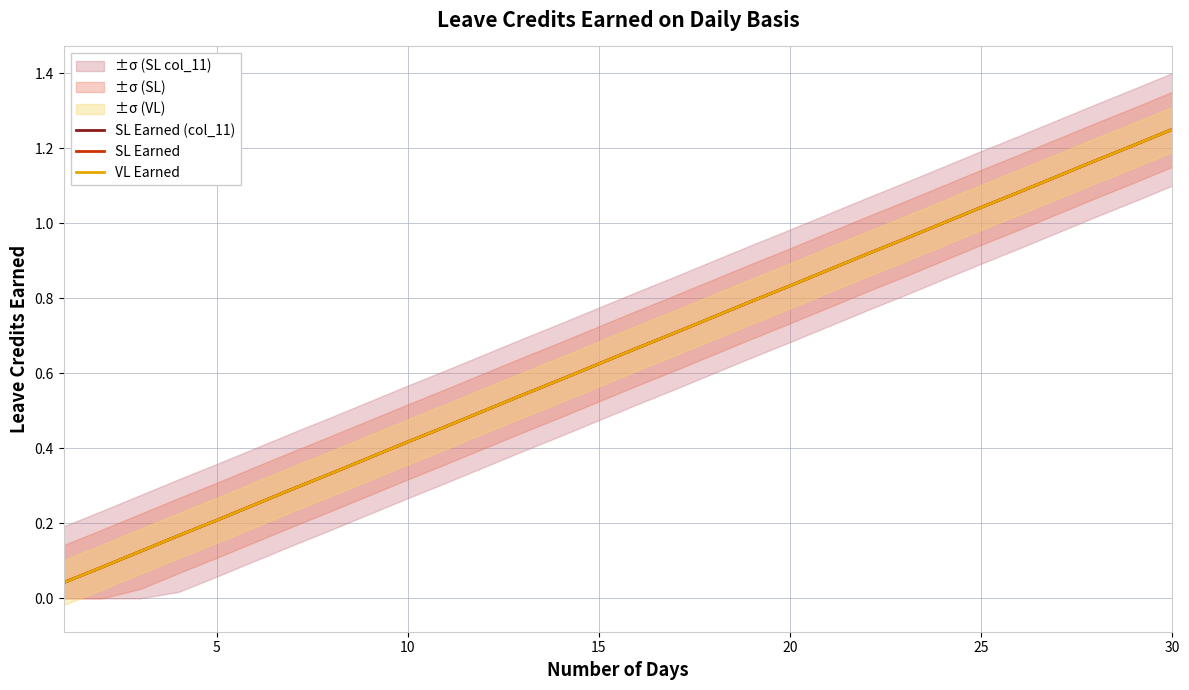

Rank the series at 15 from lowest to highest value.

SL Earned (col_11), SL Earned, VL Earned